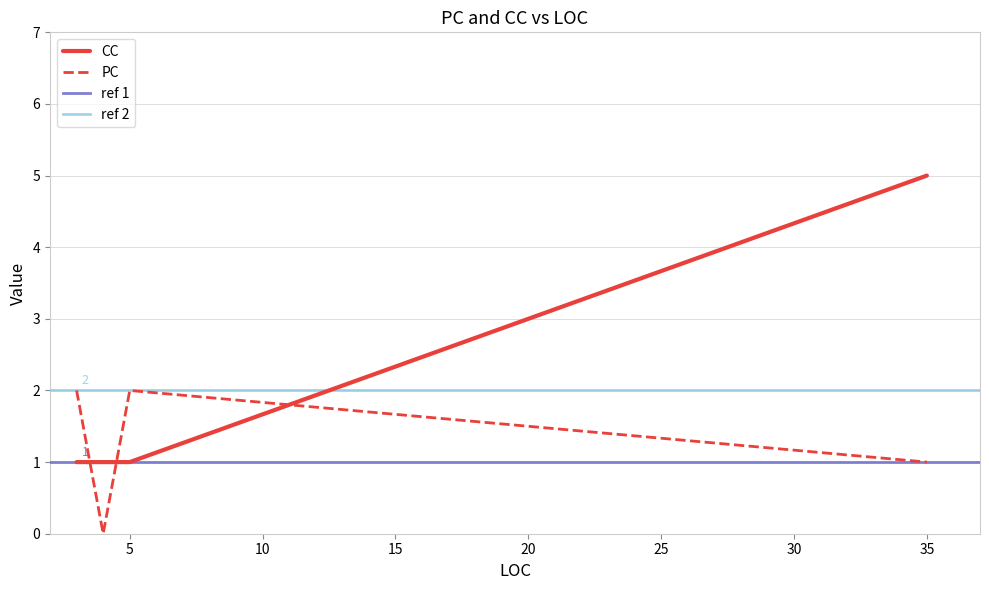

Is this an area chart (filled region under the line)?

No